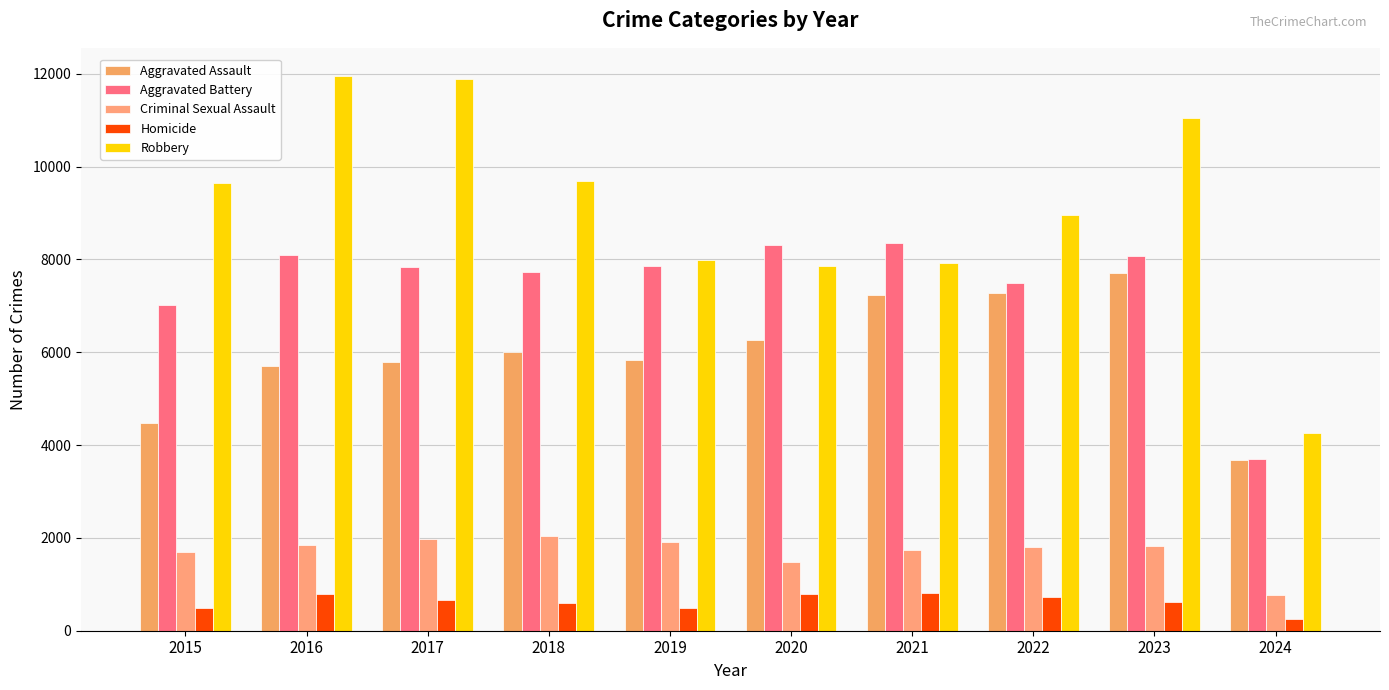

What is the difference between the highest and lowest values at 2023?

10430